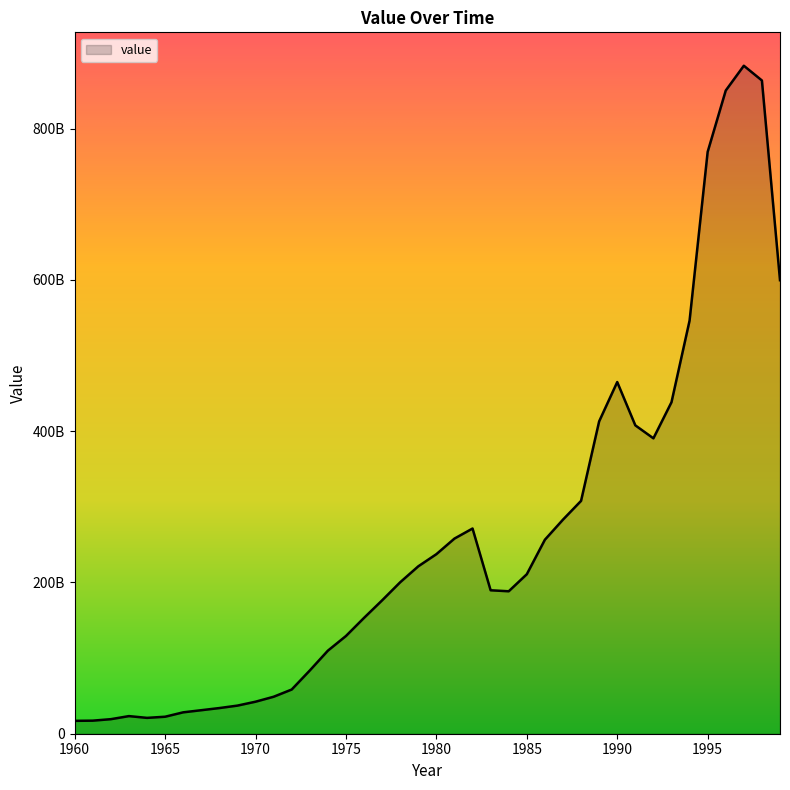

Does the chart have visible grid lines?

No